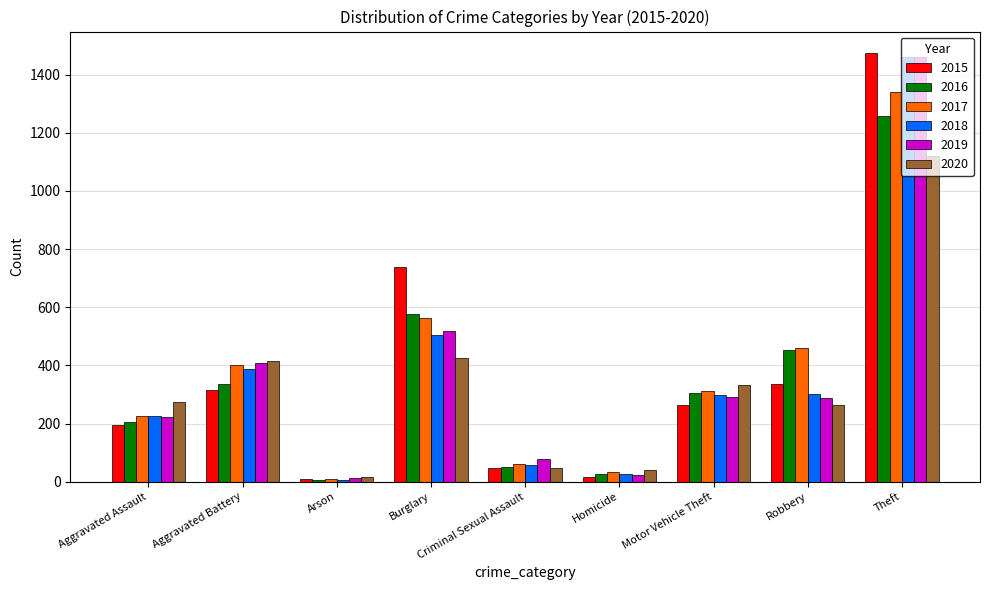

Where does the 2019 series first go above 287?

Aggravated Battery